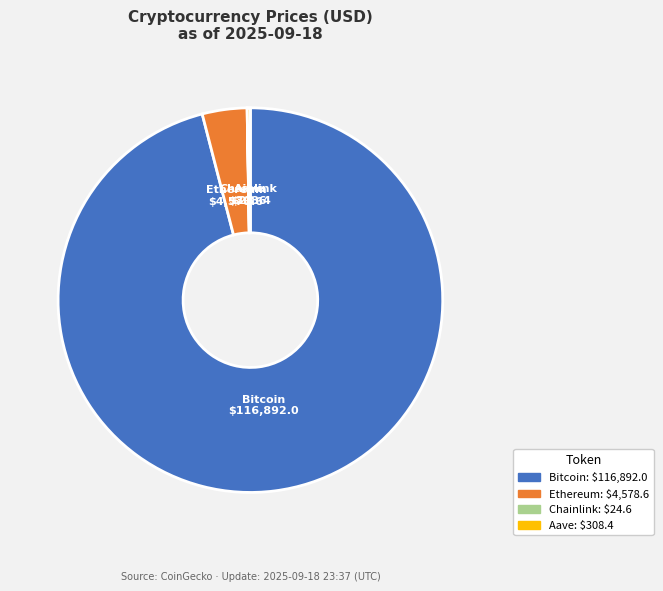

Is there any slice that represents more than half of the pie?

Yes